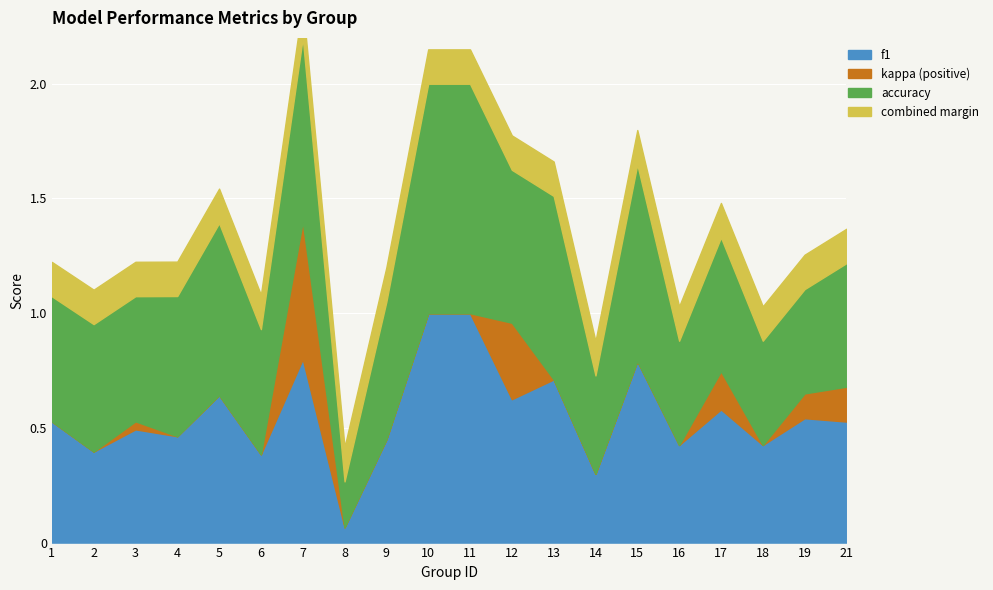

At which category does the chart reach its peak across all series?

10